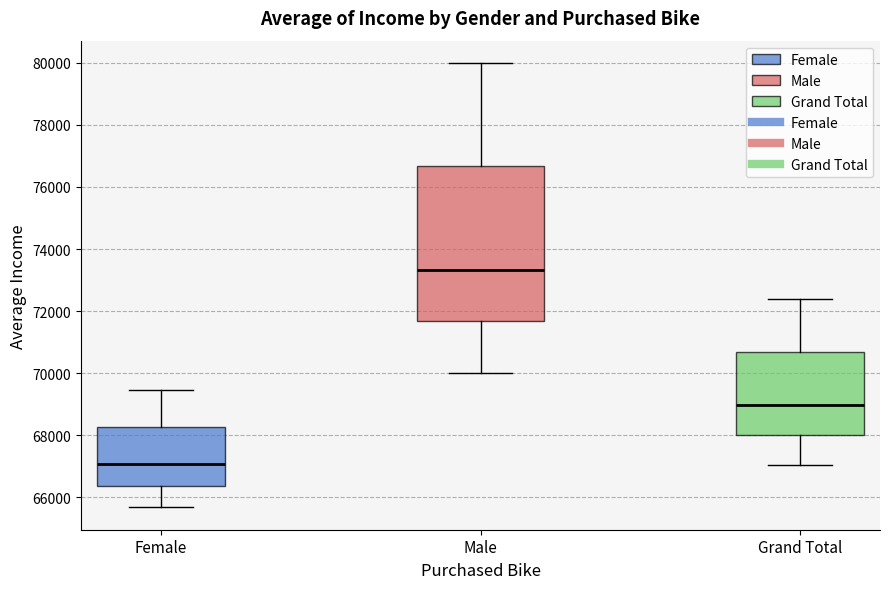

Where does the lower whisker of the box for Female end on the y-axis? The values are not printed on the chart, so give them approximately, as read against the axis.

65600